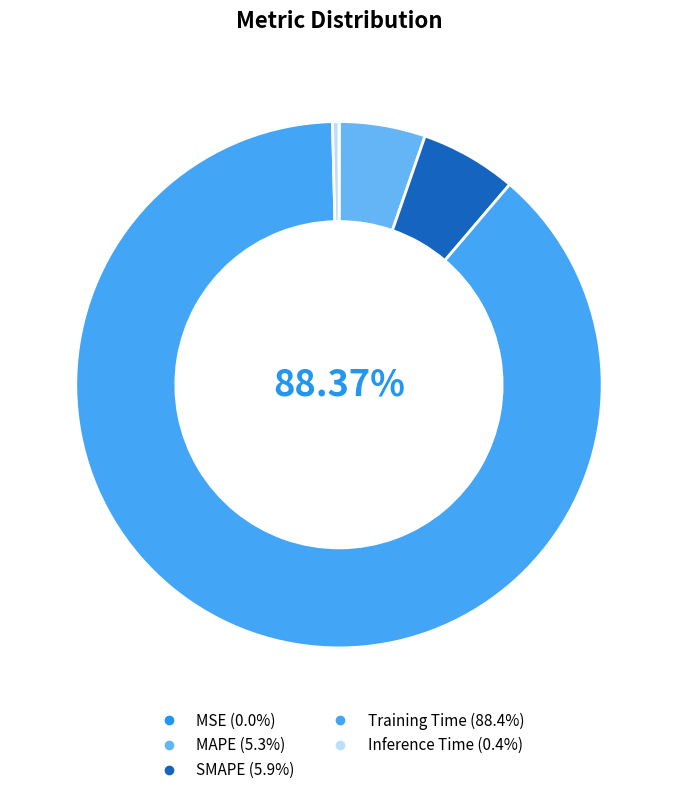

The Inference Time slice represents 0% of the pie. True or false?

True